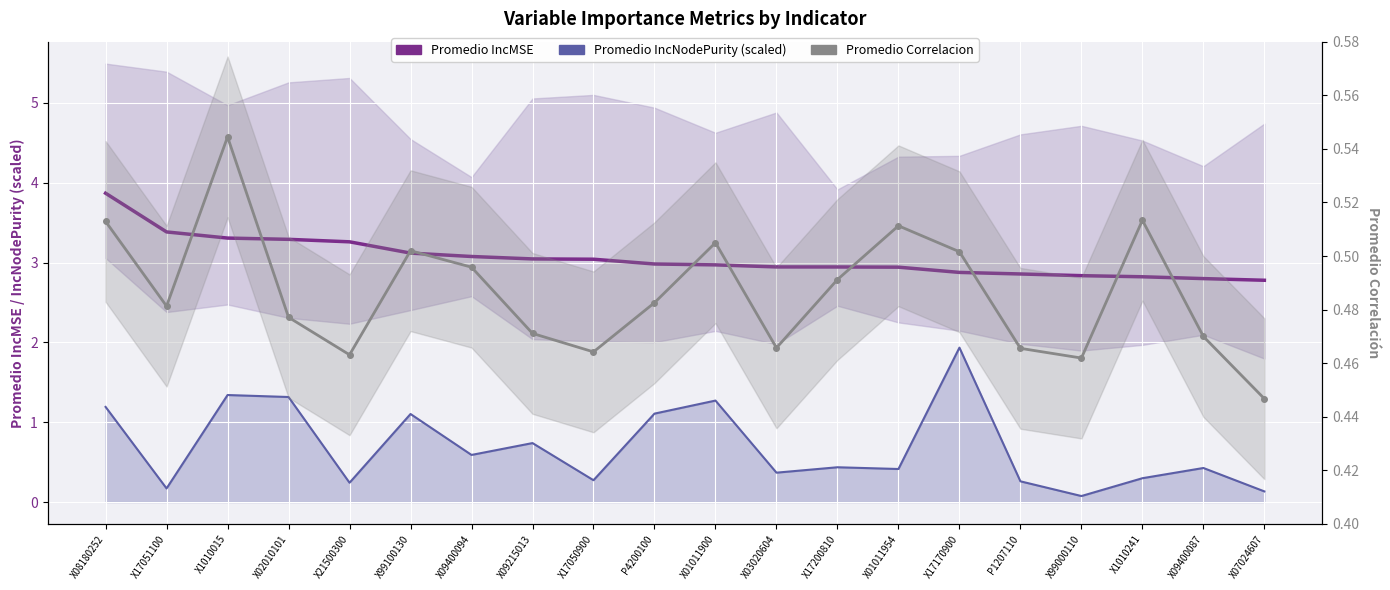

What position from the right is X1010241?

3